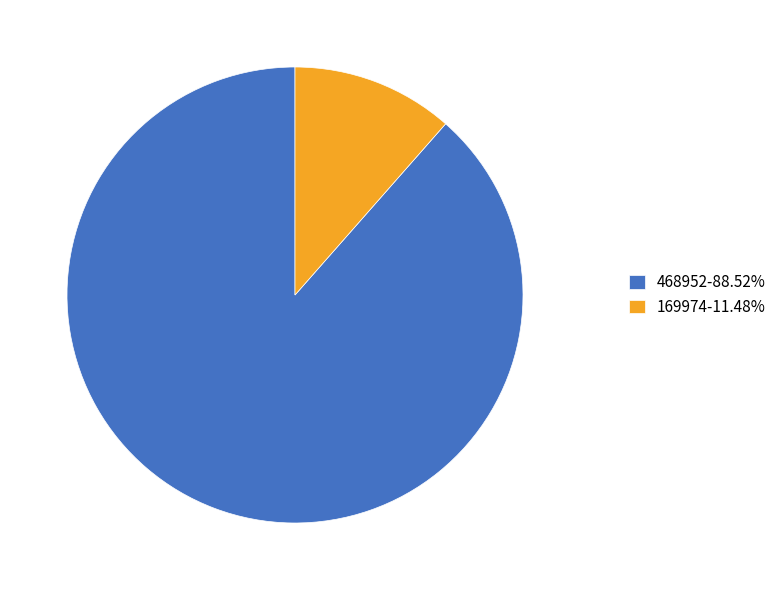

Which category has the smallest portion of the pie?

169974